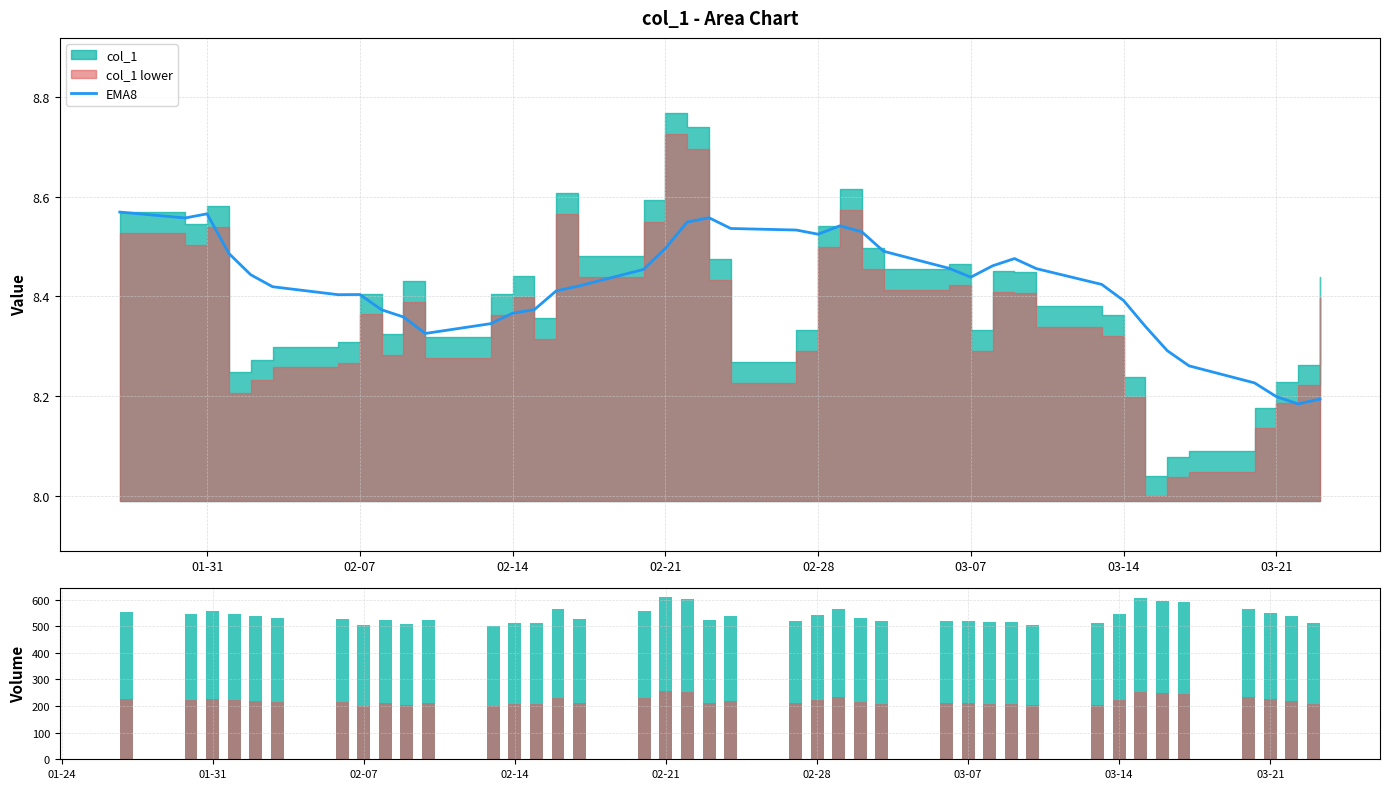

What is the difference between the maximum and minimum values in the col_1 volume series?

109.2